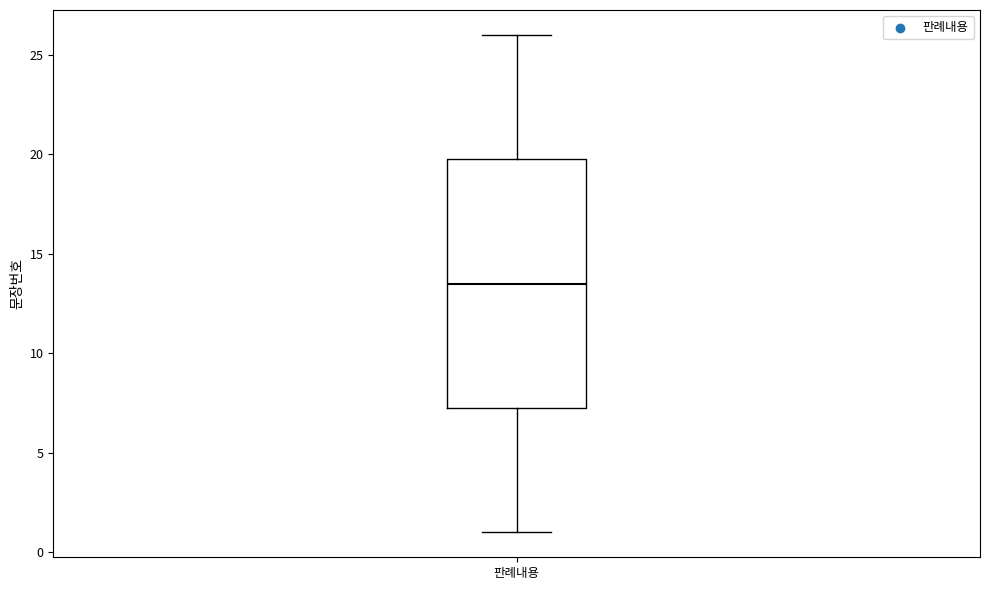

Transcribe this box plot: give where the median line is, the range the box spans, and where the two whiskers end, as read against the y-axis. The values are not printed on the chart, so give them approximately, as read against the axis.

median 13.5, box 7.5 to 20.0, whiskers 1.0 to 26.0